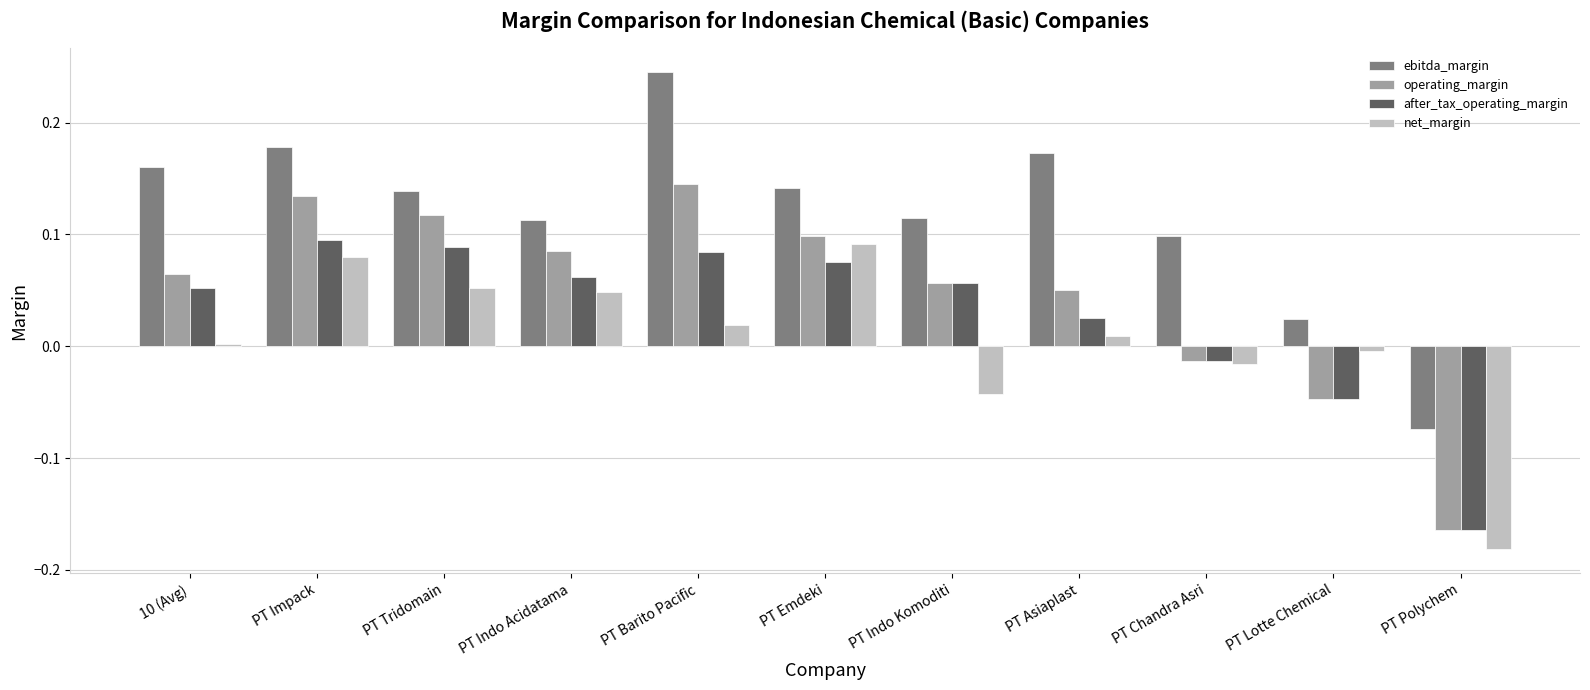

List the series in order of their overall mean, highest first.

ebitda_margin, operating_margin, after_tax_operating_margin, net_margin